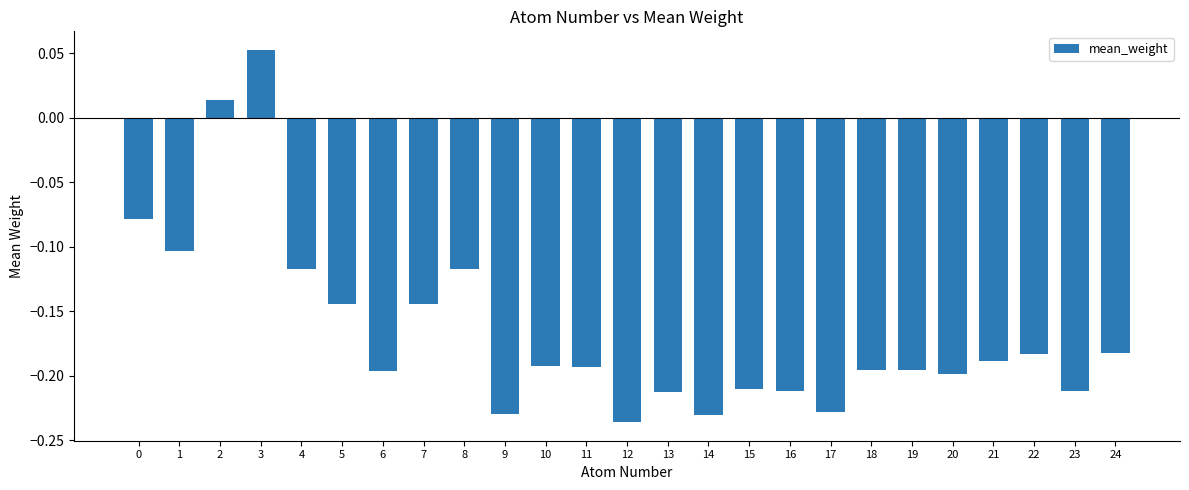

Are the bars grouped side by side (vs. stacked)?

No